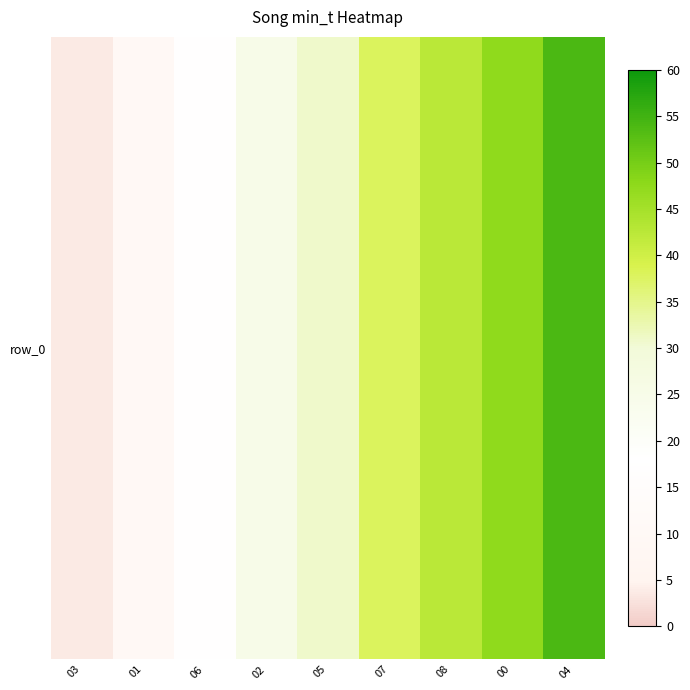

At which label does the data first exceed 30?

05